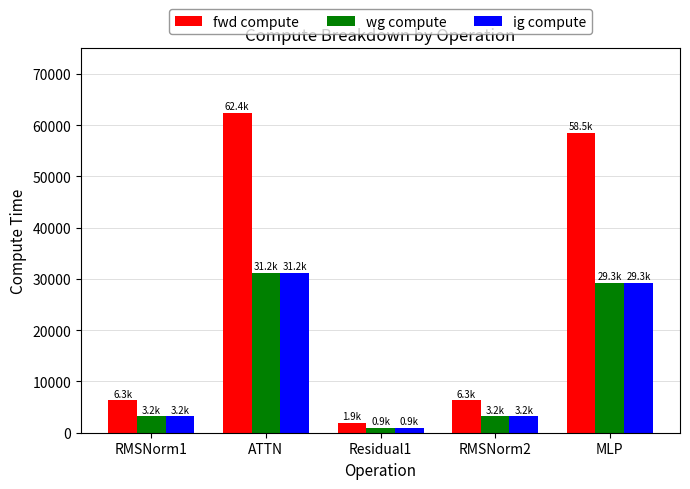

What is the sum of all wg compute values?

67756.1